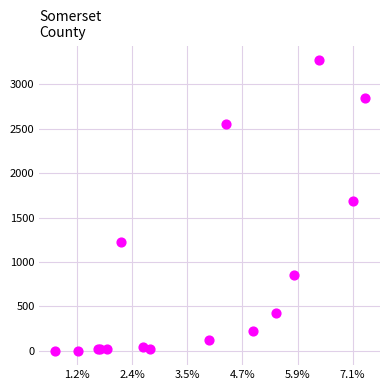

What Y value in the scatter plot is closest to 1638?

1690